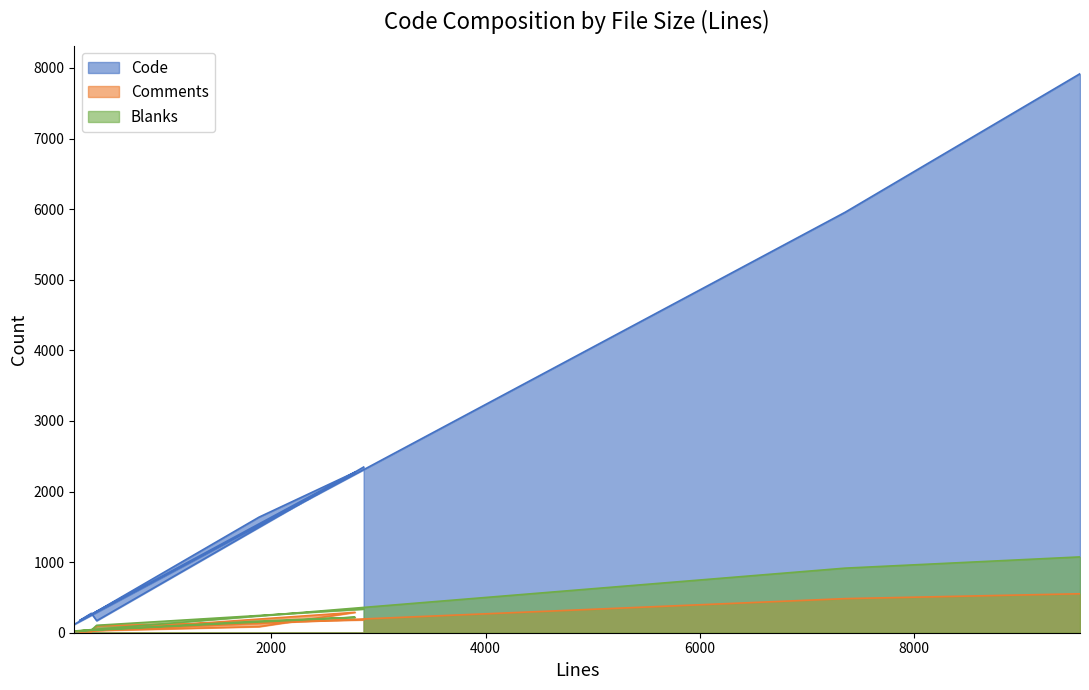

True or false: Code and Blanks cross at least once.

False